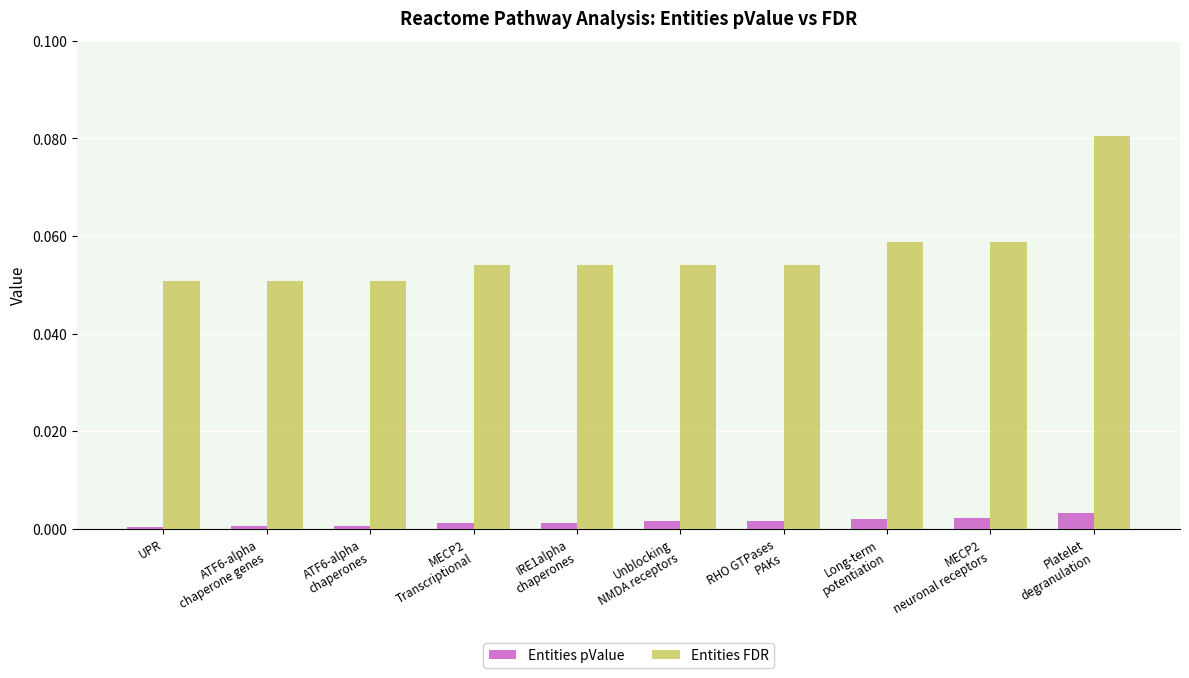

What is the label of the 8th bar from the left?

Long-term
potentiation